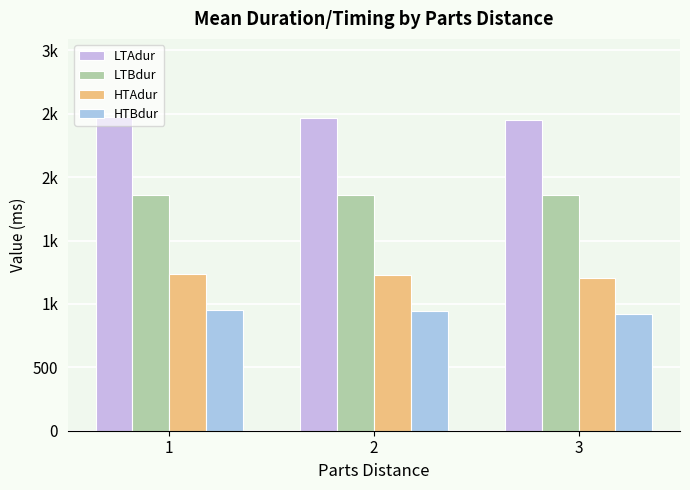

What is the difference between the HTAdur values at 3 and 1?

27.7